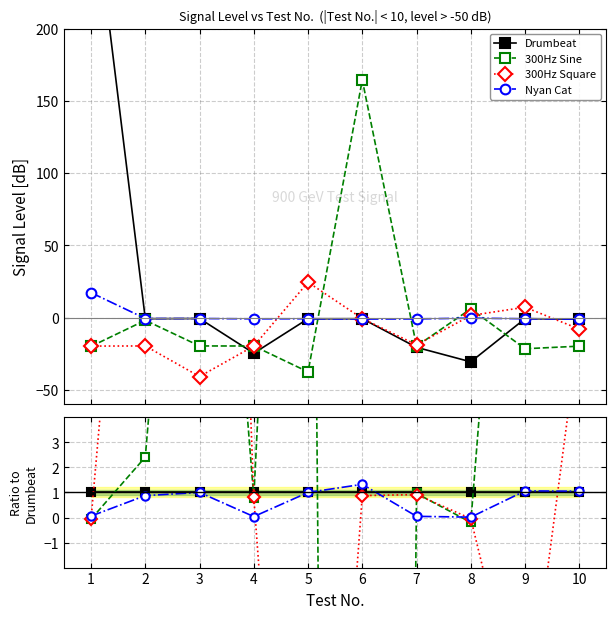

How many lines are shown in the chart?

4